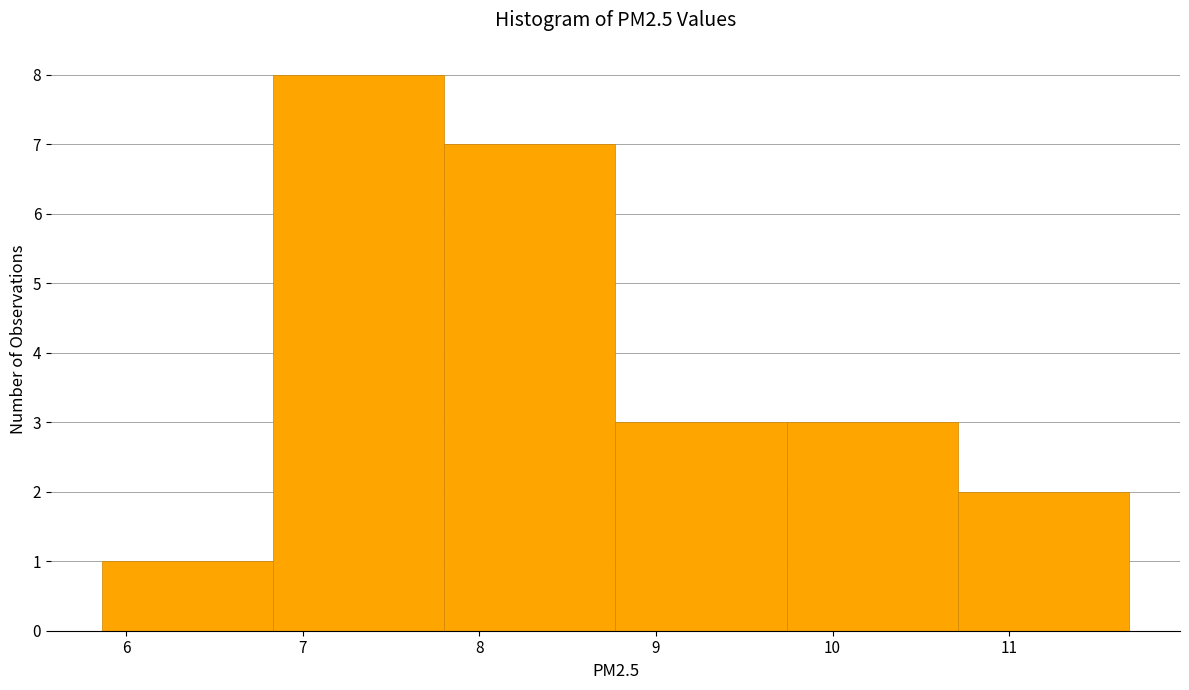

What is the height of the bar covering 10.7 to 11.7 on the x-axis? Neither the bar edges nor the heights are printed on the chart, so give them approximately, as read against the axes.

2